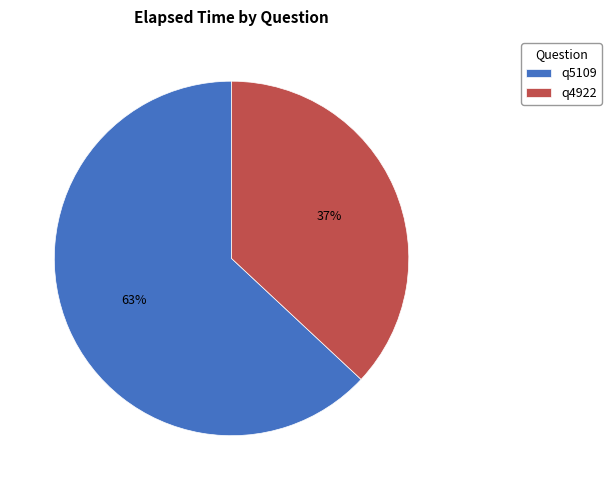

How many slices are in this pie chart?

2